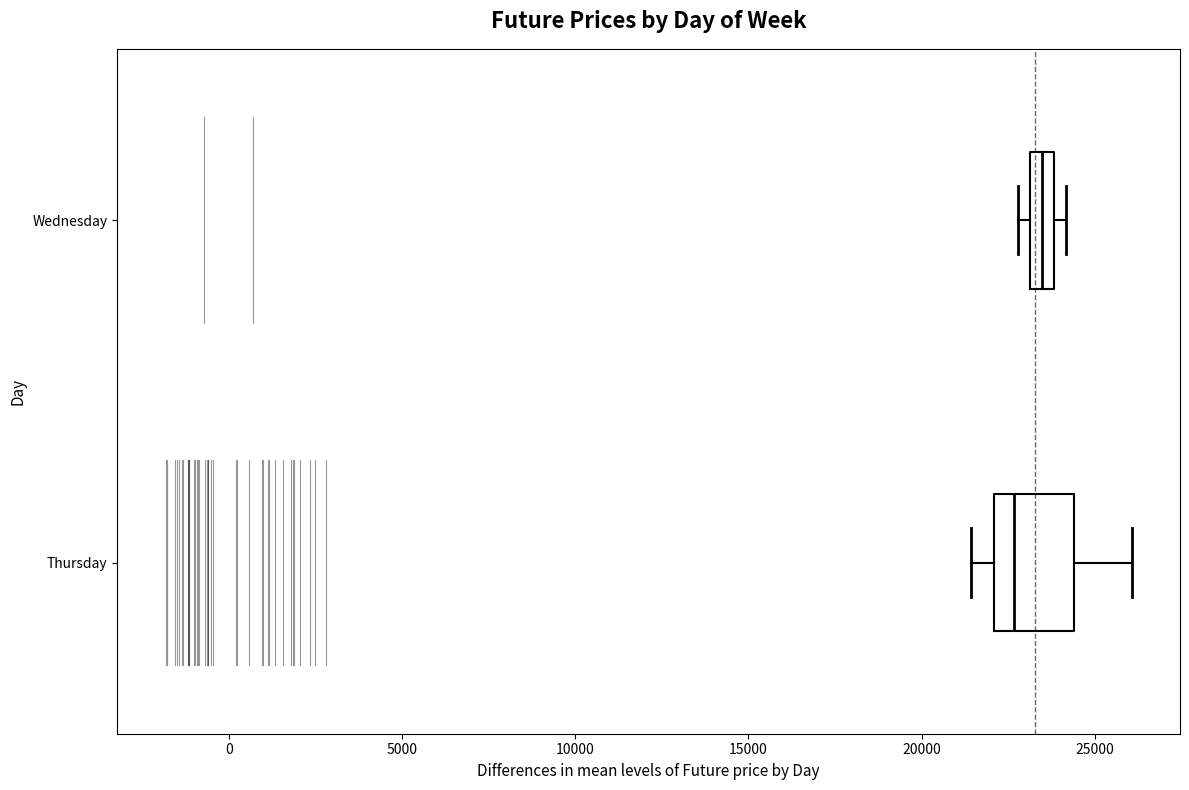

Which box's median line is the furthest to the left?

Thursday